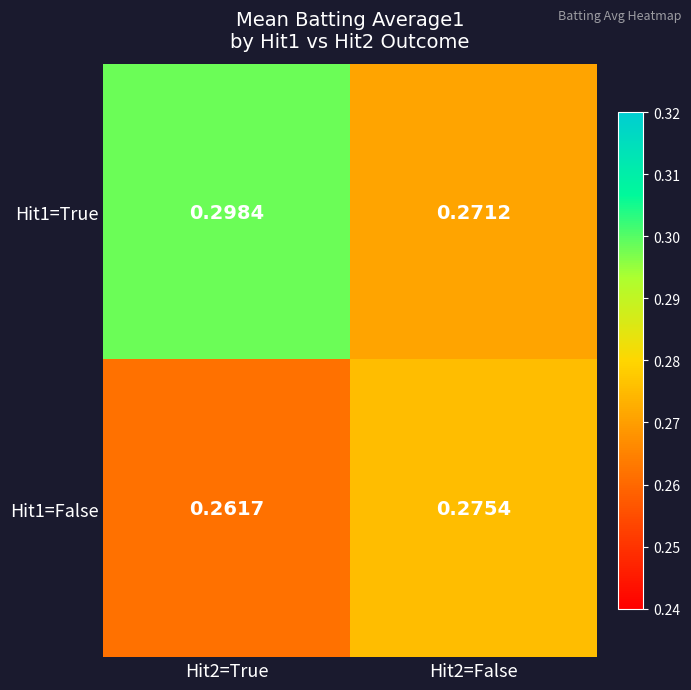

Count the number of categories in the chart.

2